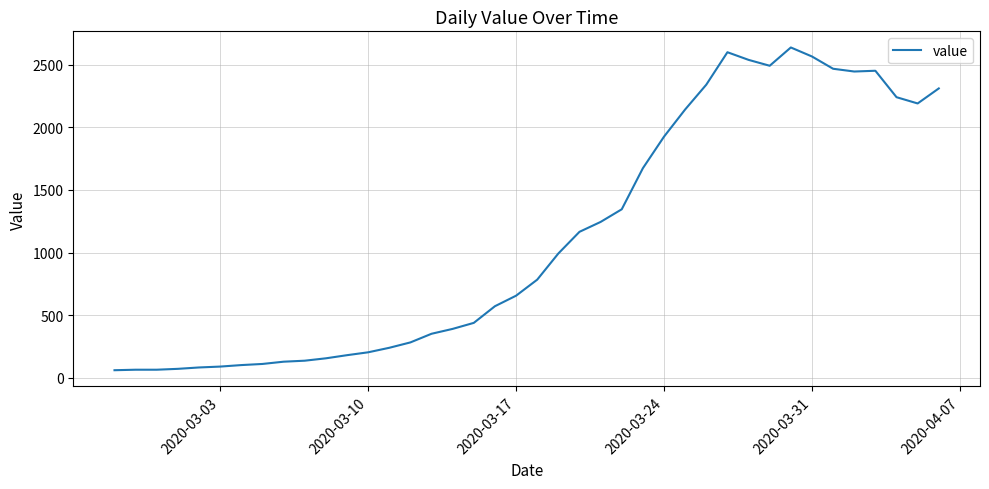

What is the smallest value displayed?

61